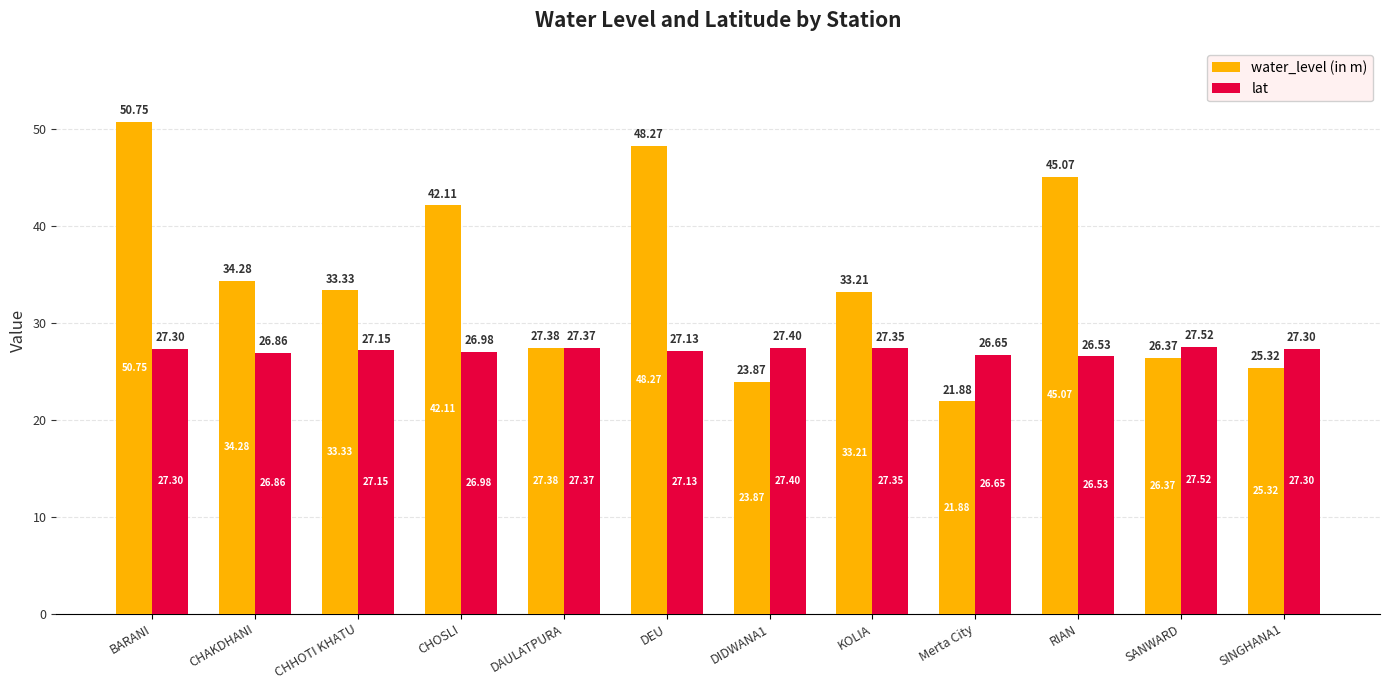

Which category has the highest value in the lat series?

SANWARD